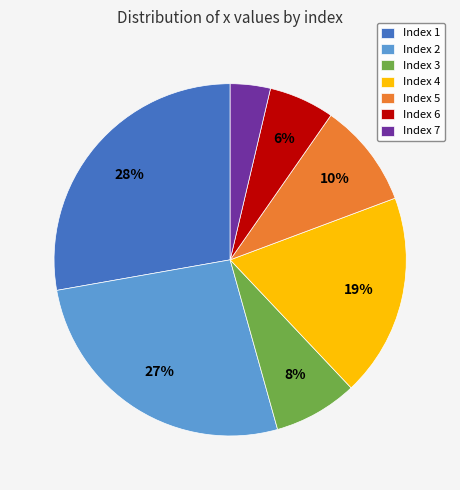

To the nearest percent, what is the difference between the largest and smallest slice percentages?

24%